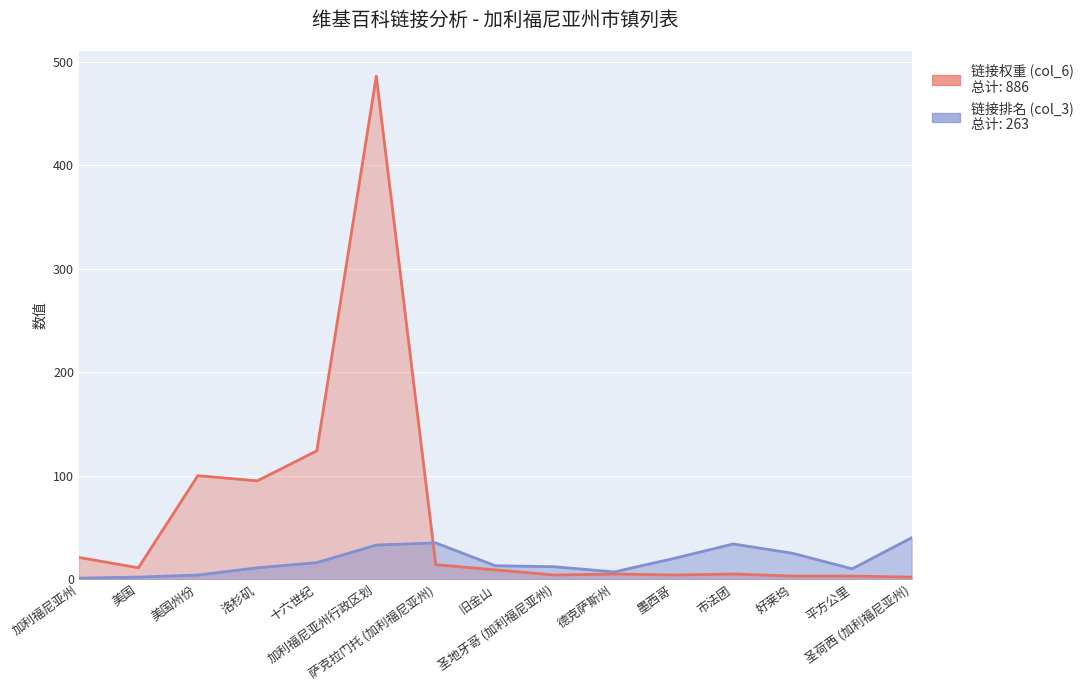

The value of 链接权重 (col_6) at 萨克拉门托 (加利福尼亚州) is 14. True or false?

True